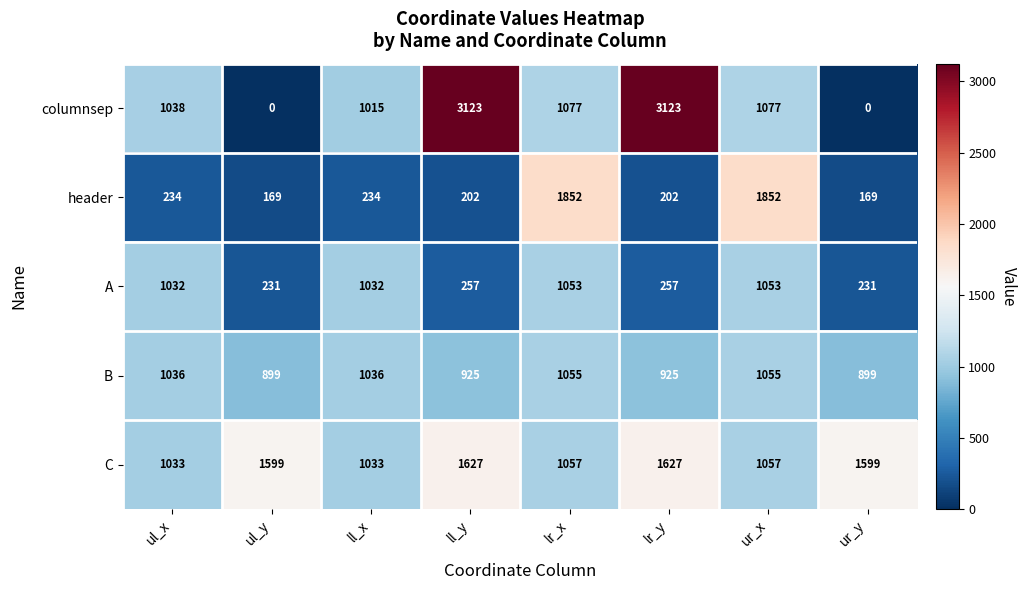

Read the A value at lr_y.

257